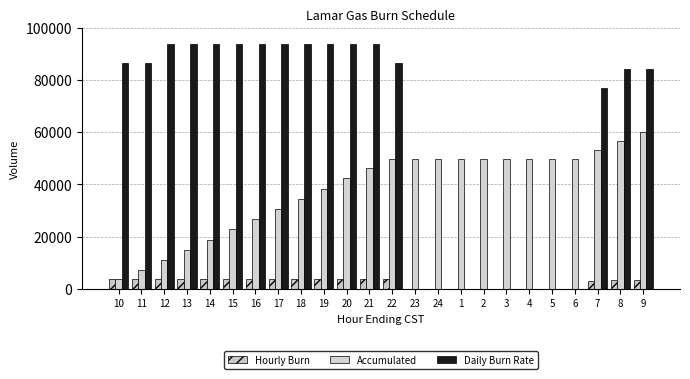

At which label does Accumulated reach its minimum?

10